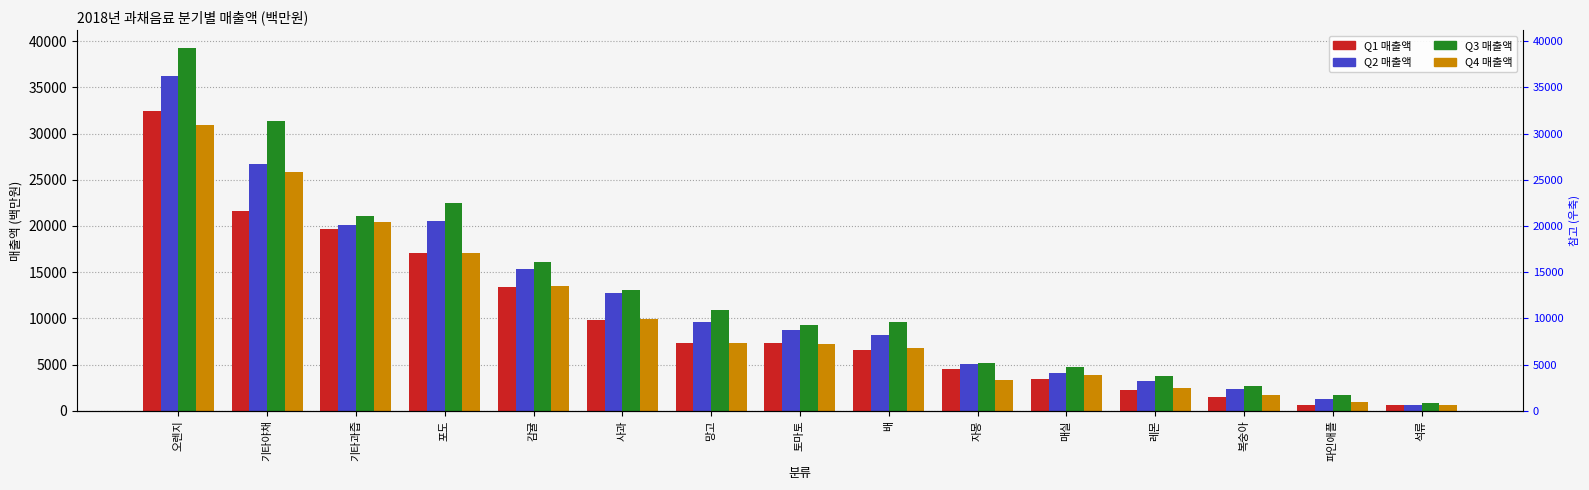

How many series are shown in this chart?

4